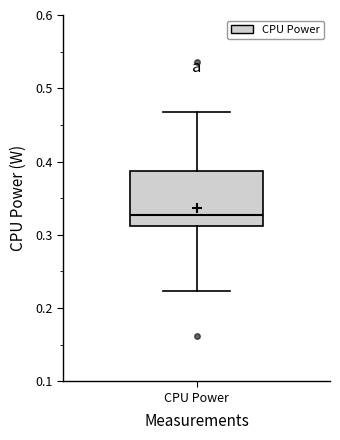

Where does the median line of the box for CPU Power sit on the y-axis? The values are not printed on the chart, so give them approximately, as read against the axis.

0.33